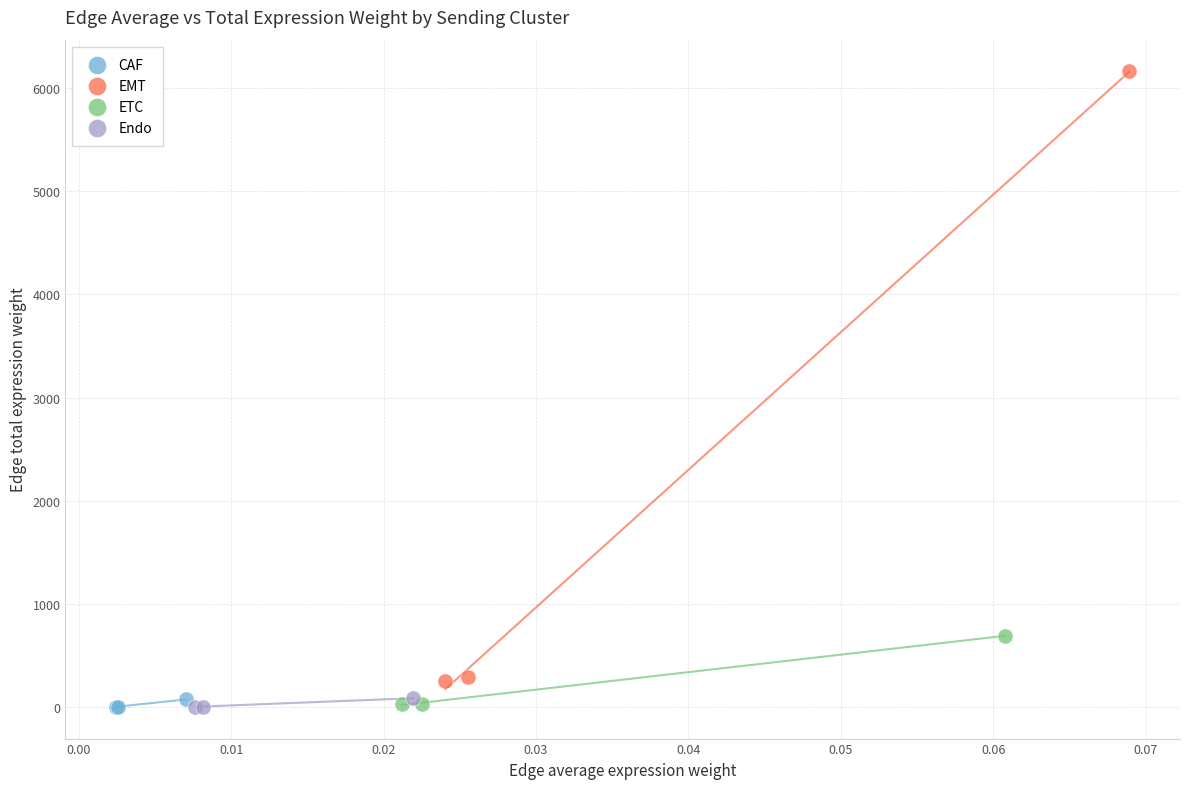

Which series has the largest Y range (max minus min)?

EMT